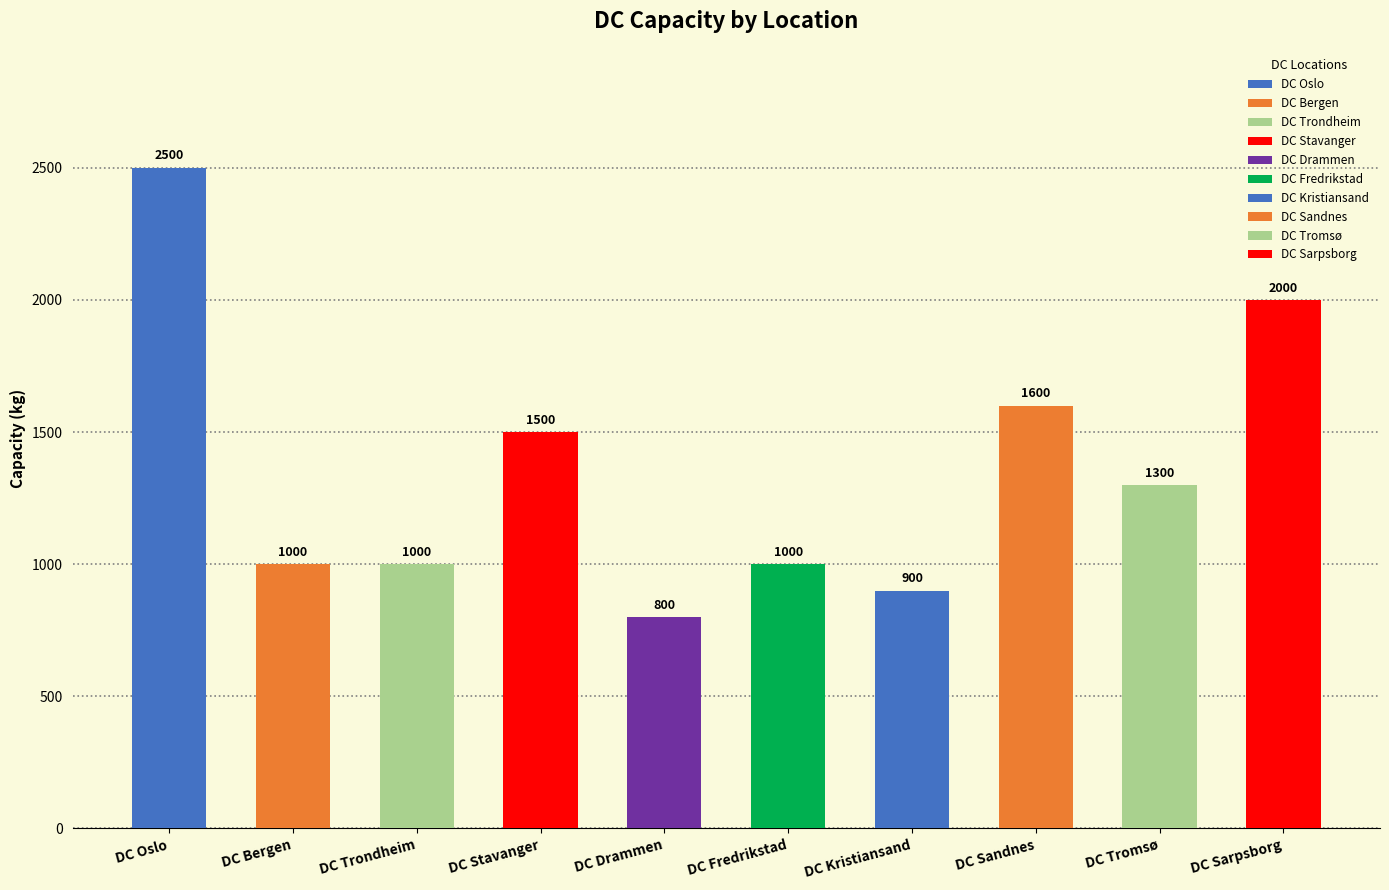

What is the difference between the second highest and second lowest values?

1100